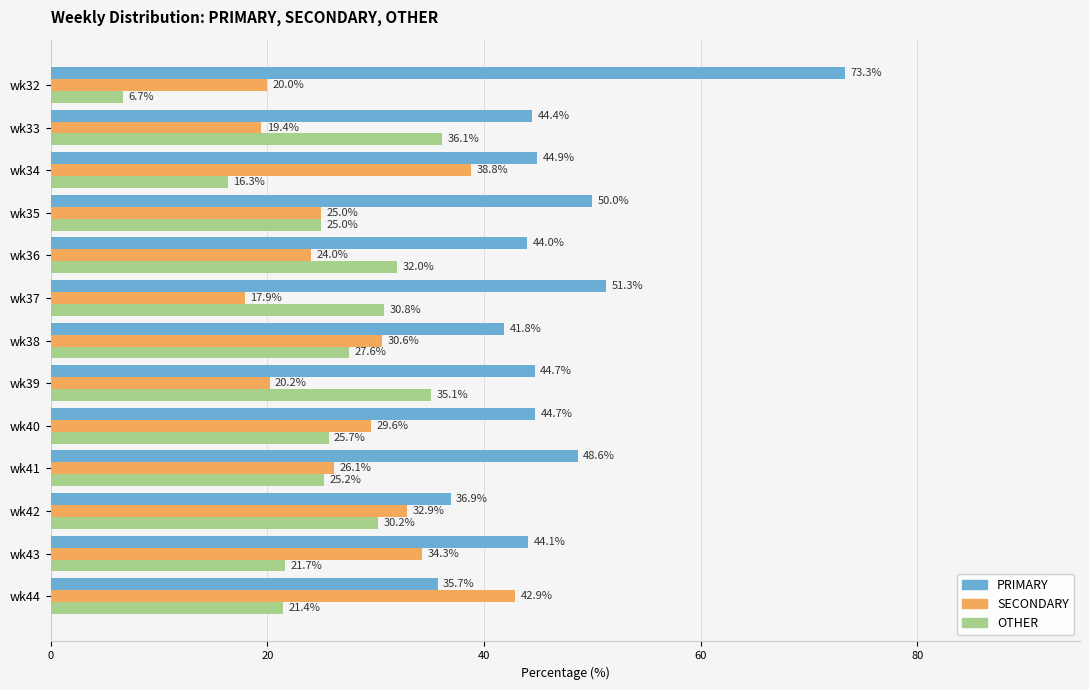

Rank the categories by SECONDARY value from highest to lowest.

wk44, wk34, wk43, wk42, wk38, wk40, wk41, wk35, wk36, wk39, wk32, wk33, wk37